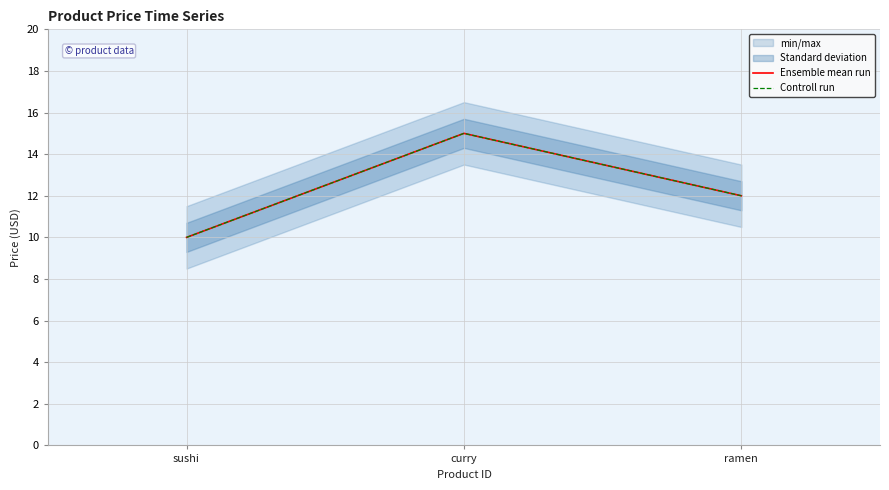

What is the highest value of the Controll run series?

15